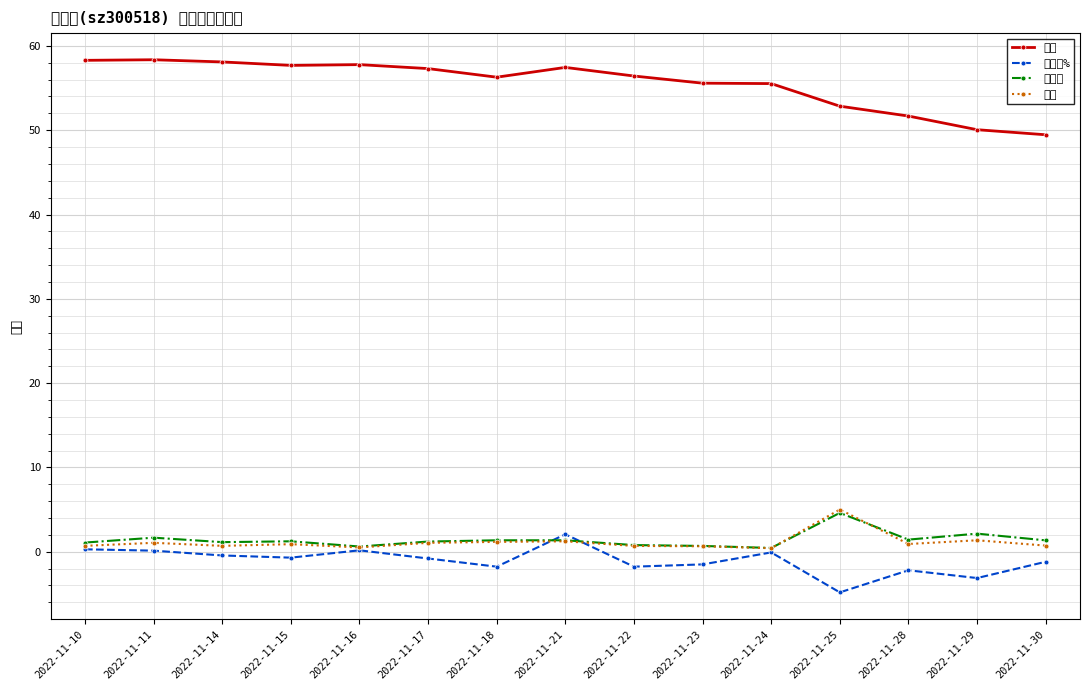

List the labels in order of 价格 value, largest first.

2022-11-11, 2022-11-10, 2022-11-14, 2022-11-16, 2022-11-15, 2022-11-21, 2022-11-17, 2022-11-22, 2022-11-18, 2022-11-23, 2022-11-24, 2022-11-25, 2022-11-28, 2022-11-29, 2022-11-30